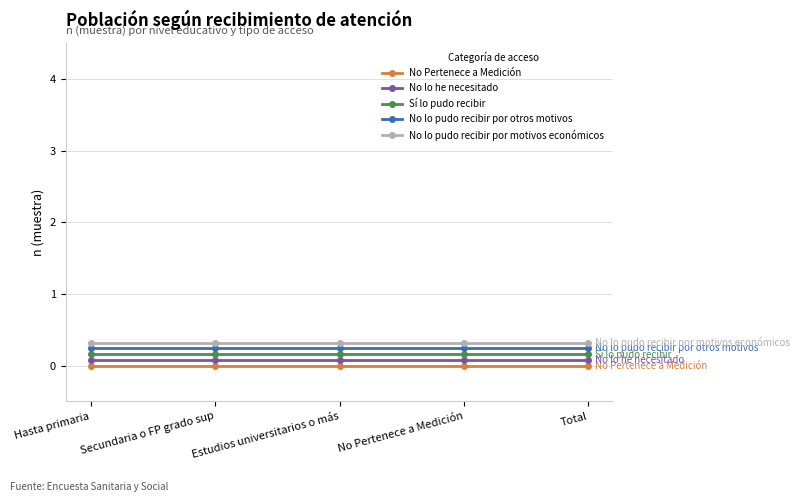

Is the value of No Pertenece a Medición at Estudios universitarios o más greater than the value of No lo he necesitado at Secundaria o FP grado sup?

No